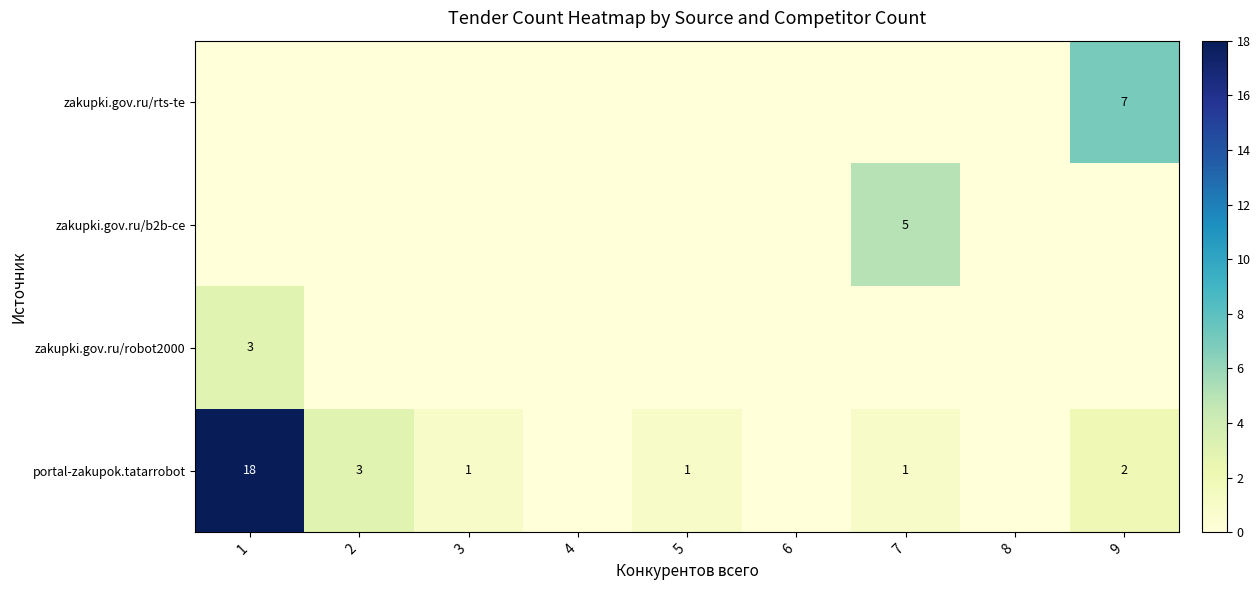

The value of zakupki.gov.ru/robot2000 at 1 is 2. True or false?

False